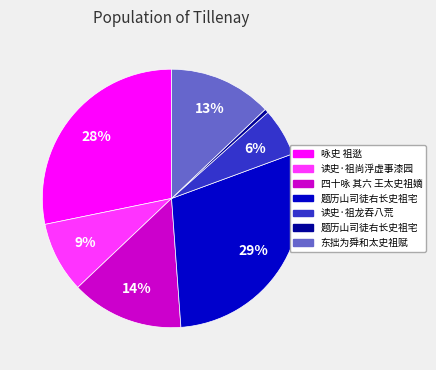

To the nearest percent, what is the difference between the largest and smallest slice percentages?

29%